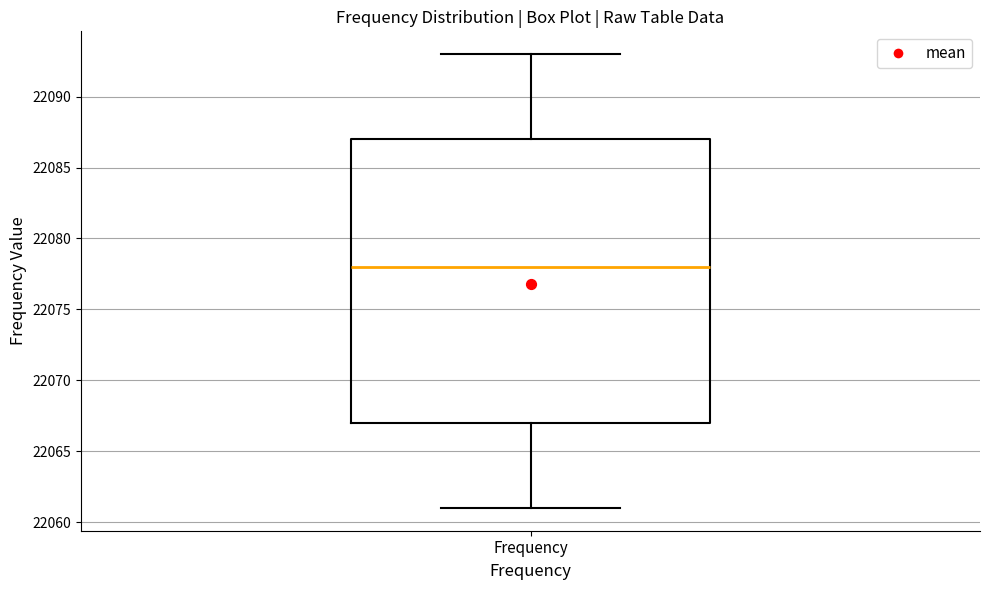

Where does the lower whisker of the box for Frequency end on the y-axis? The values are not printed on the chart, so give them approximately, as read against the axis.

22061